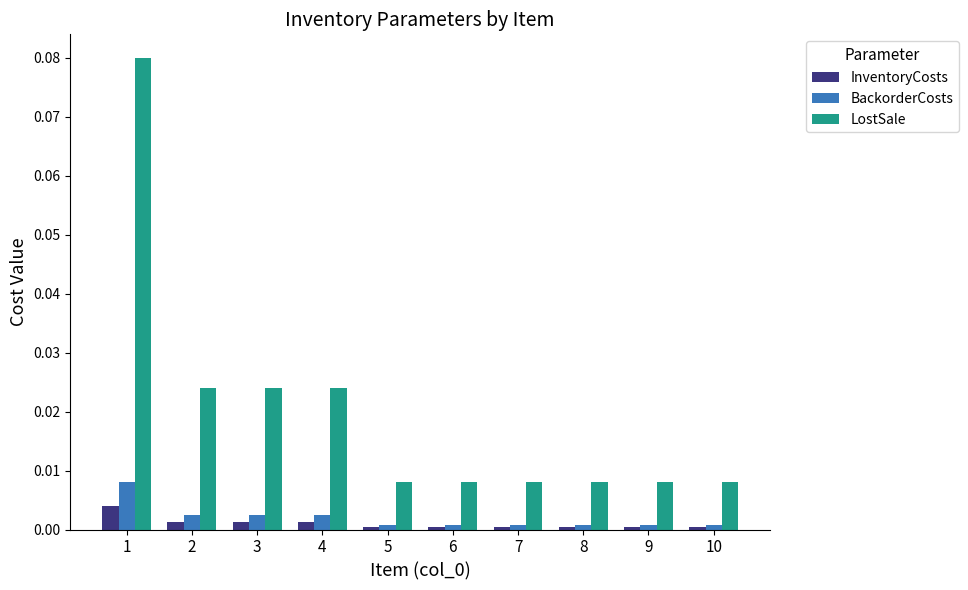

Which series changed the most between 2 and 8?

LostSale